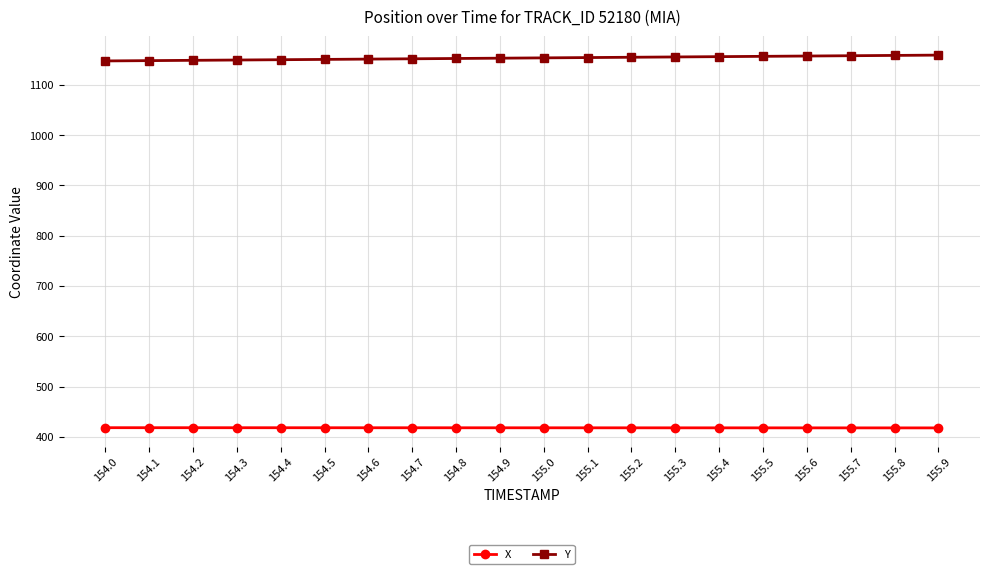

How many series are shown in this chart?

2